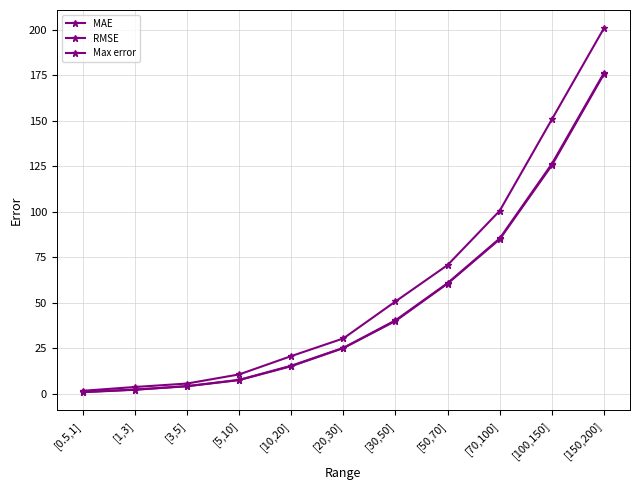

How many data points in MAE are above 24?

6